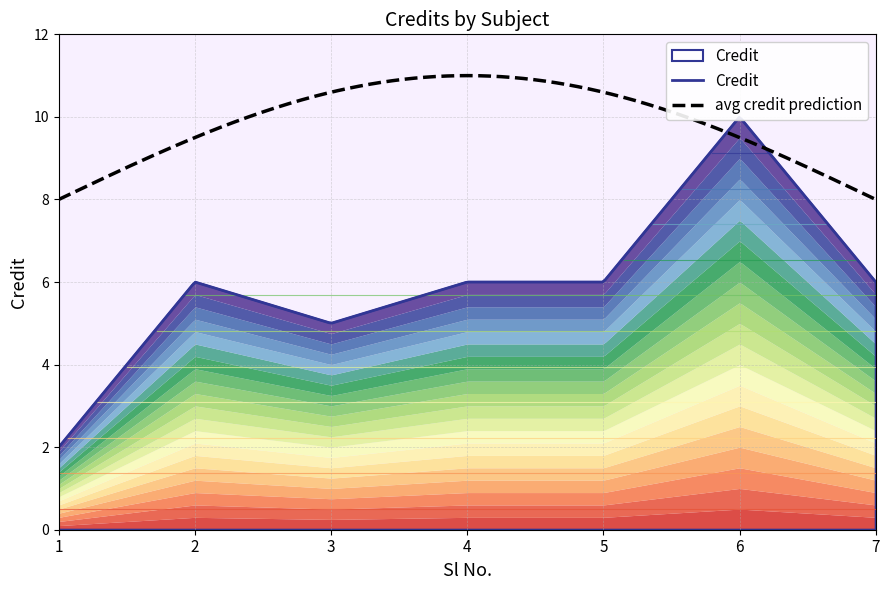

List the labels in order of value, largest first.

6, 2, 4, 5, 7, 3, 1